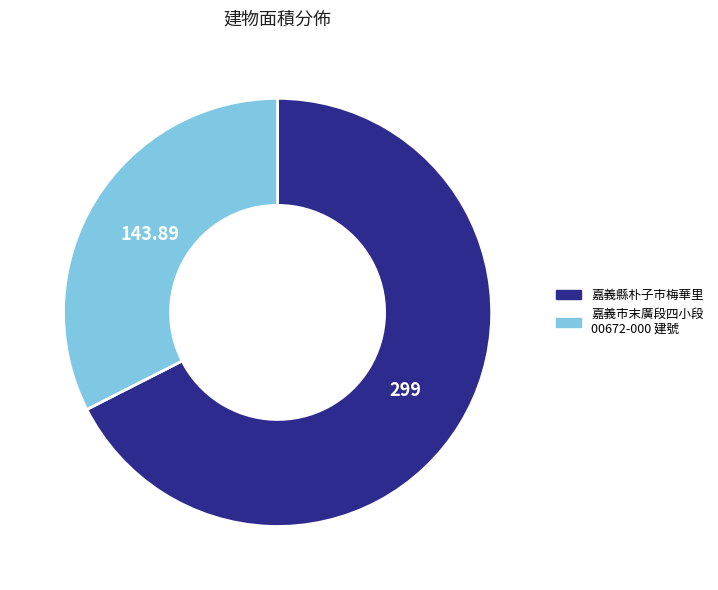

Does any single category account for the majority?

Yes